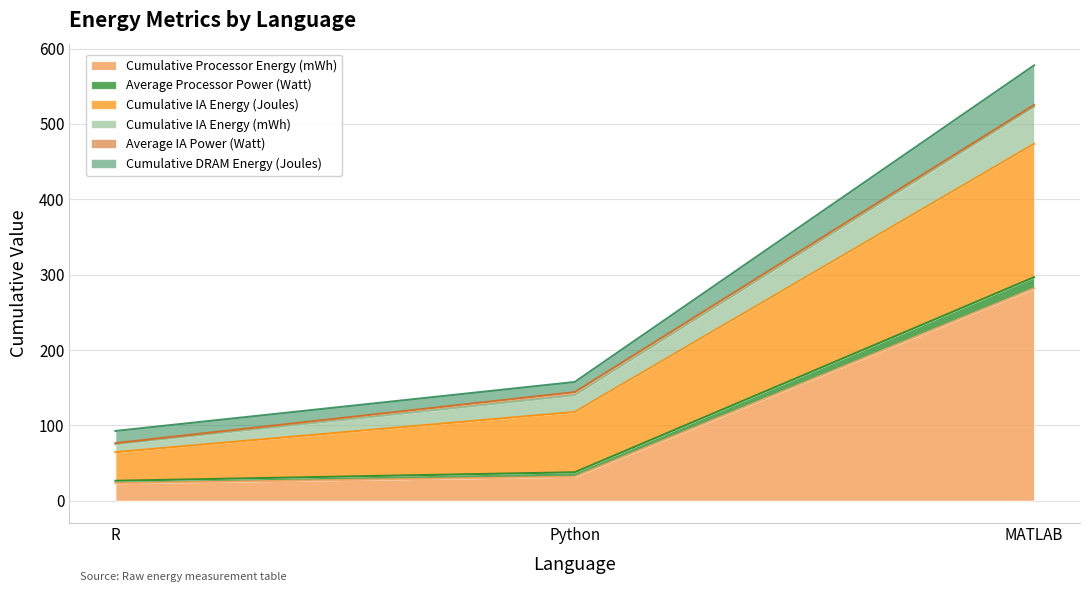

The Cumulative Processor Energy (mWh) series shows 281.9 at MATLAB. True or false?

True